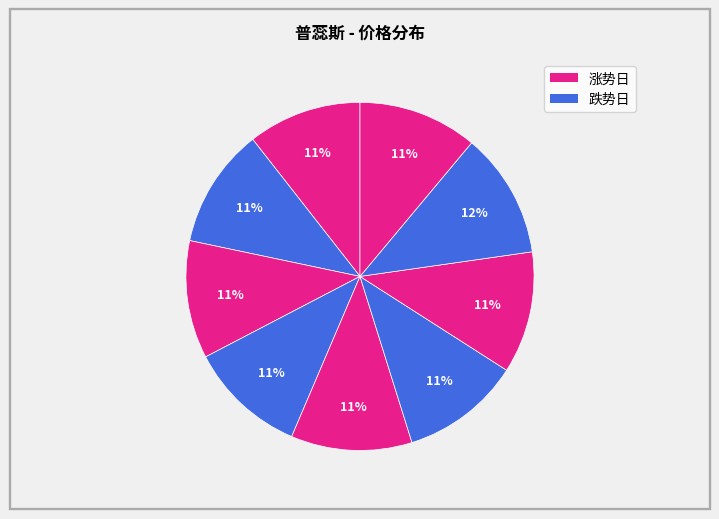

To the nearest percent, what is the average slice percentage?

11%